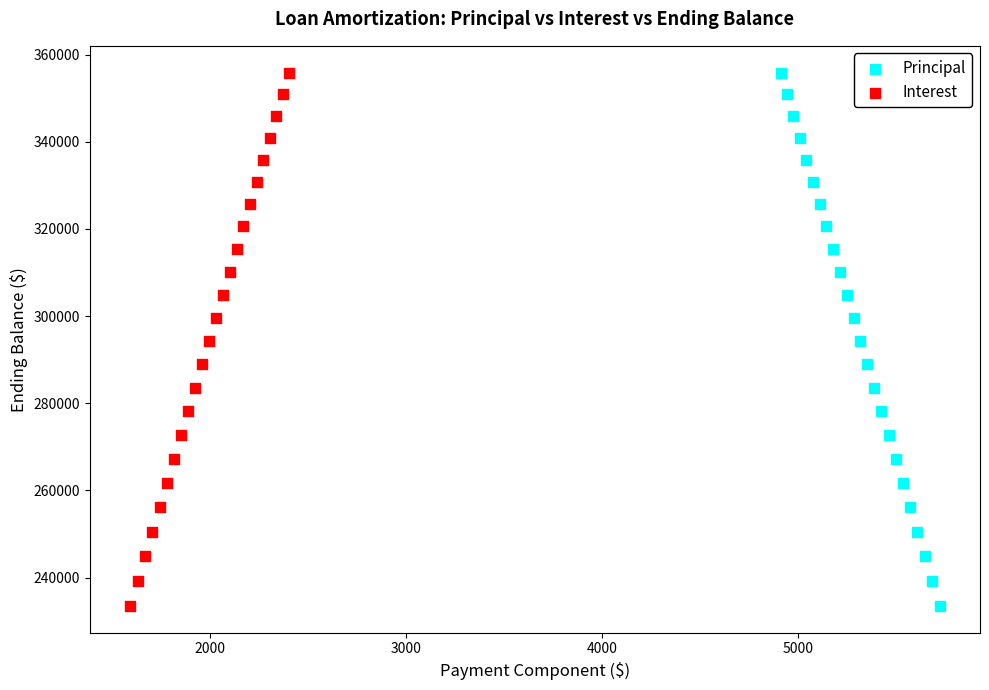

What are all the series names shown in the legend?

Principal, Interest